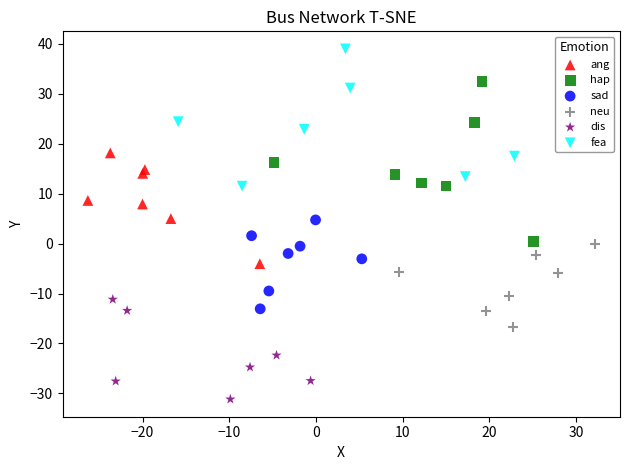

Which series reaches the minimum Y coordinate?

dis